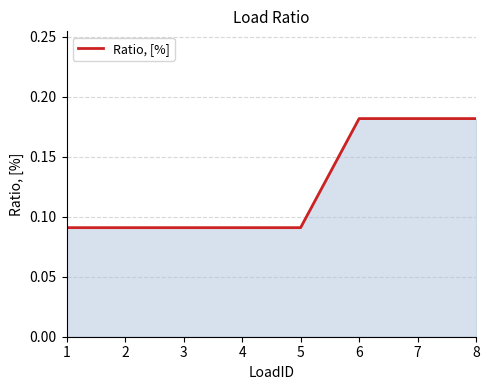

True or false: the data shows 0.1 at 6.

False